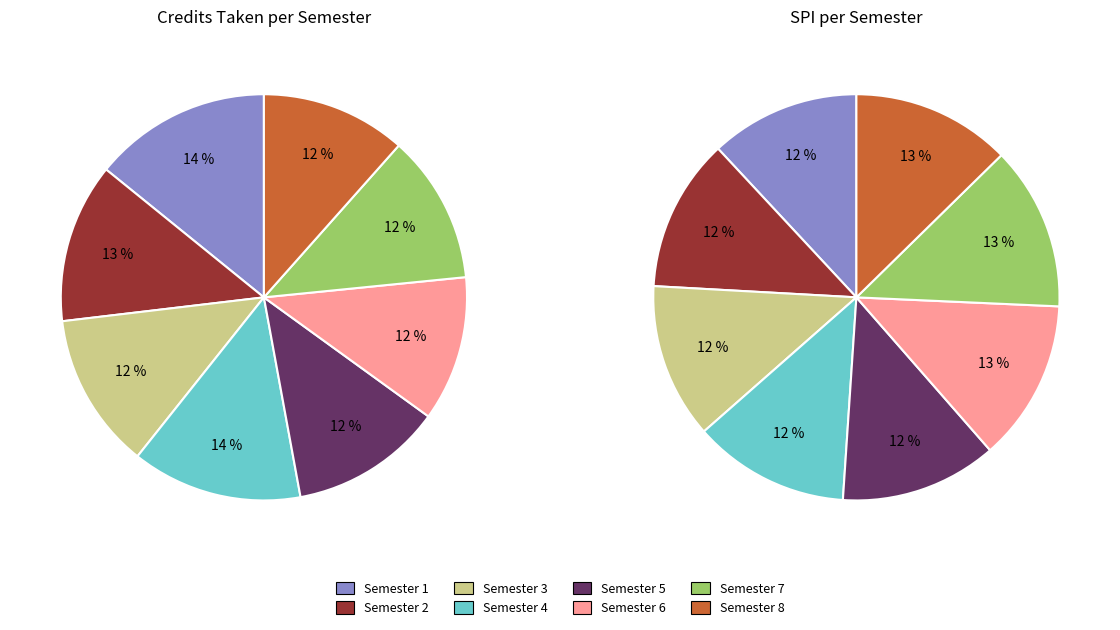

Rank the categories by value from lowest to highest.

Semester 6, Semester 8, Semester 7, Semester 5, Semester 3, Semester 2, Semester 4, Semester 1